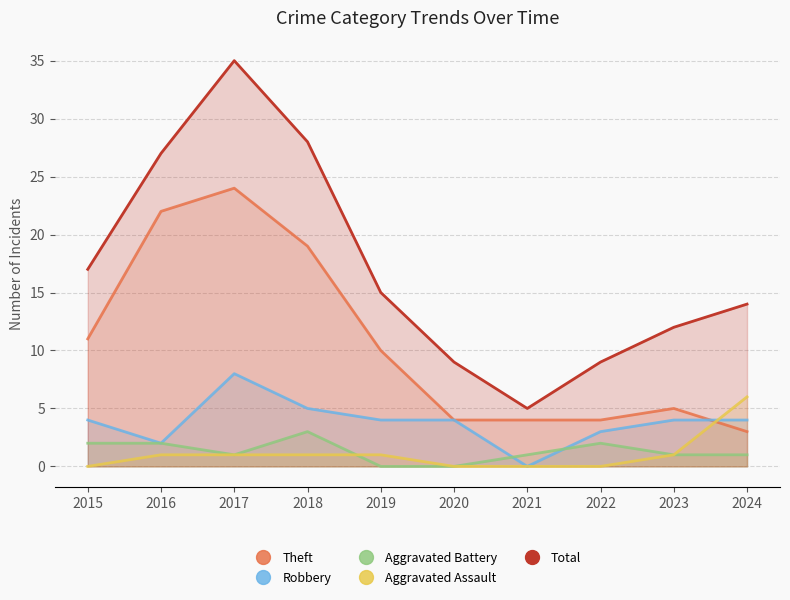

What is the total value across all series at 2019?

30